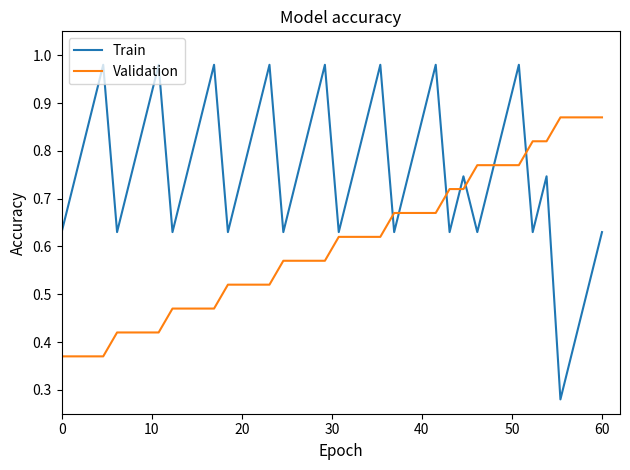

Which series has the largest total across all categories?

Train